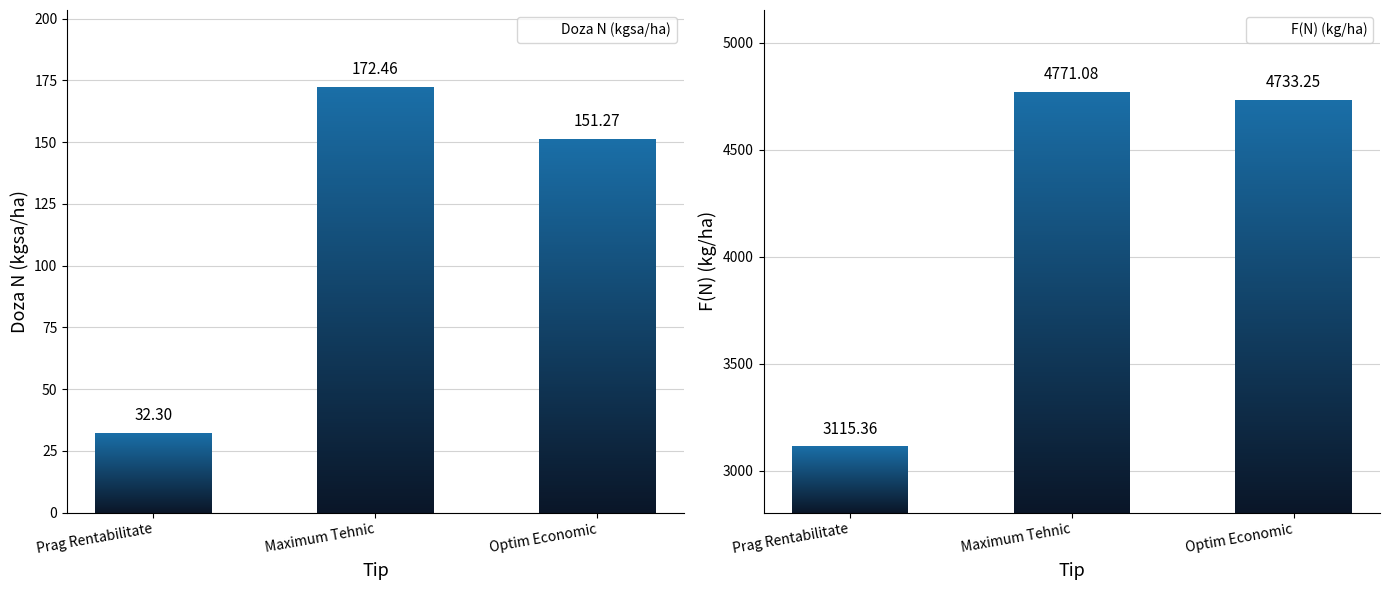

At which label does F(N) (kg/ha) reach its peak?

Maximum Tehnic